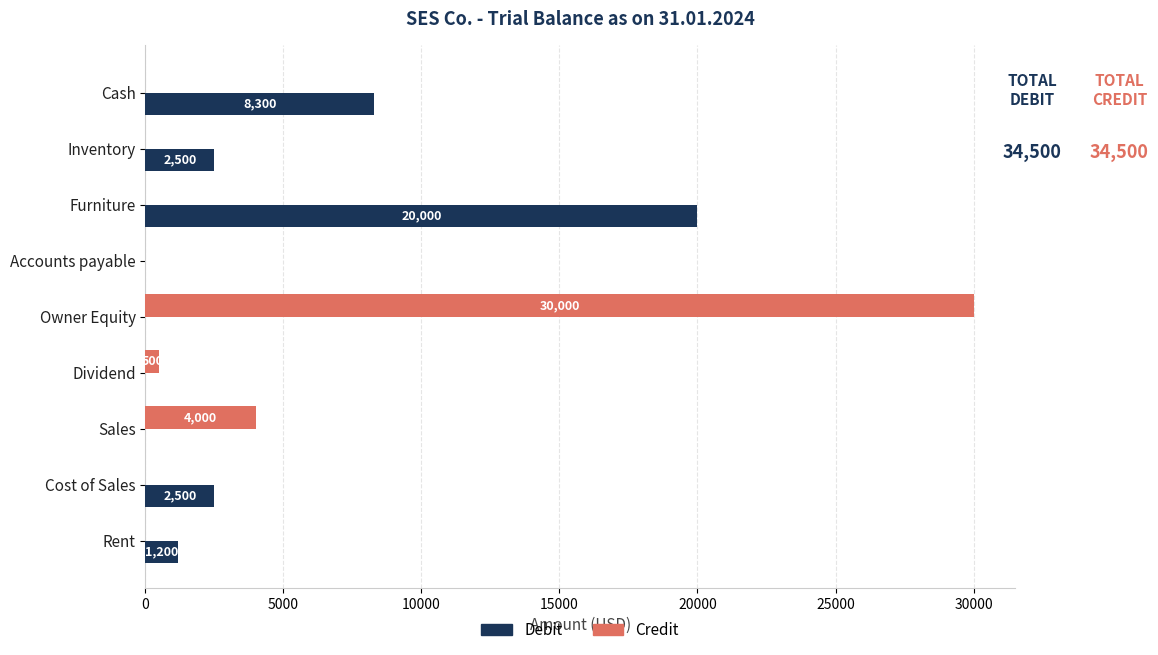

What is the sum of all Credit values?

34500